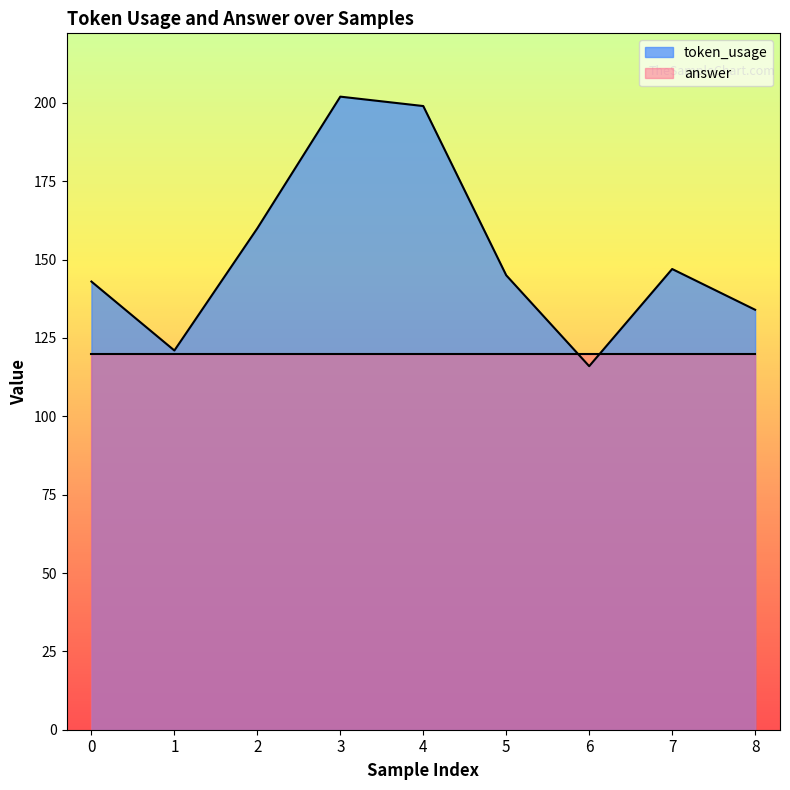

What is the approximate value at 4, to the nearest 5?

200